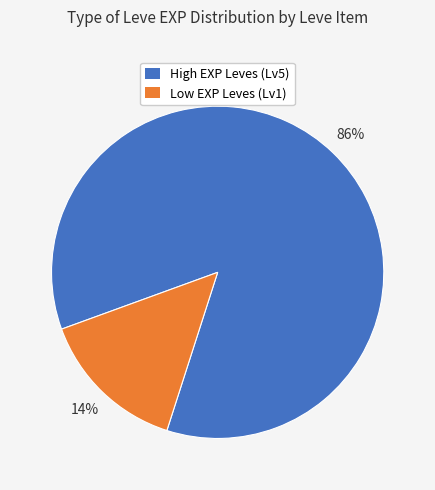

Is it true that Low EXP Leves (Lv1) is 4% of the pie?

False